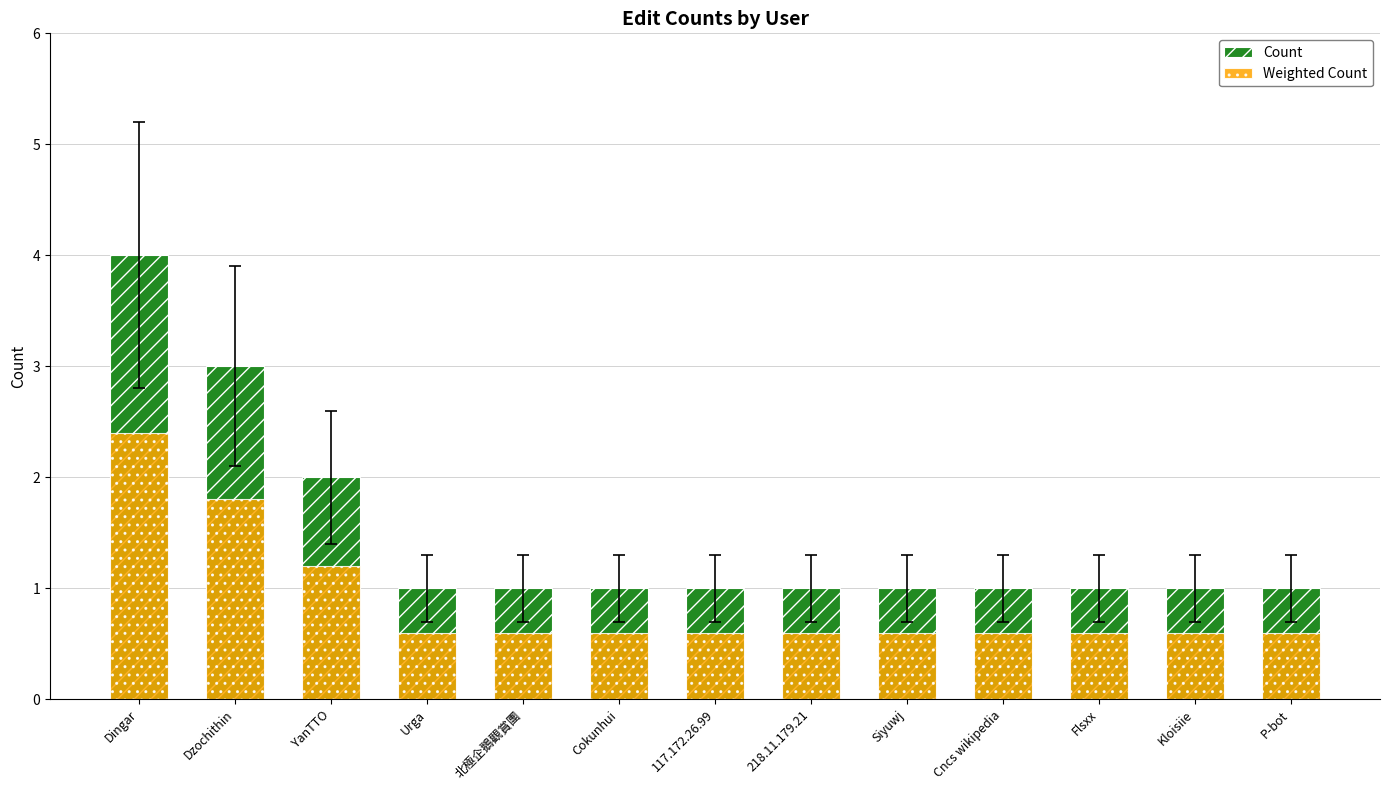

The Weighted Count series shows 2.4 at Dingar. True or false?

True